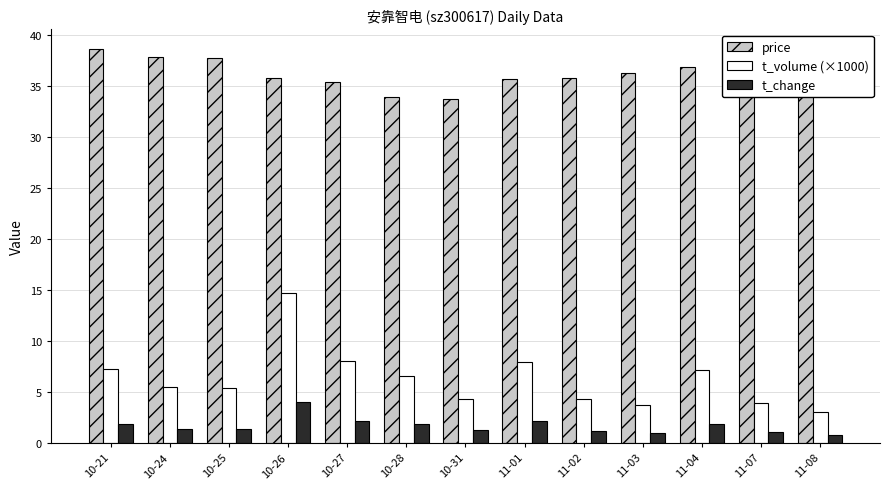

Which series has the largest range (max minus min)?

t_volume (×1000)